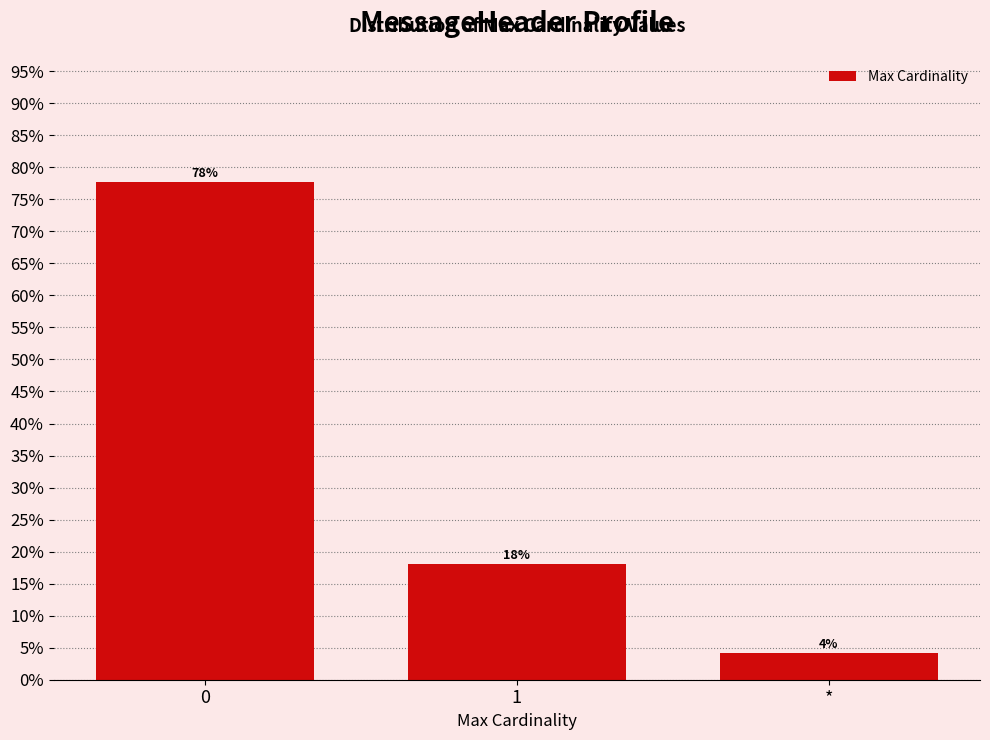

List the labels in order of value, largest first.

0, 1, *